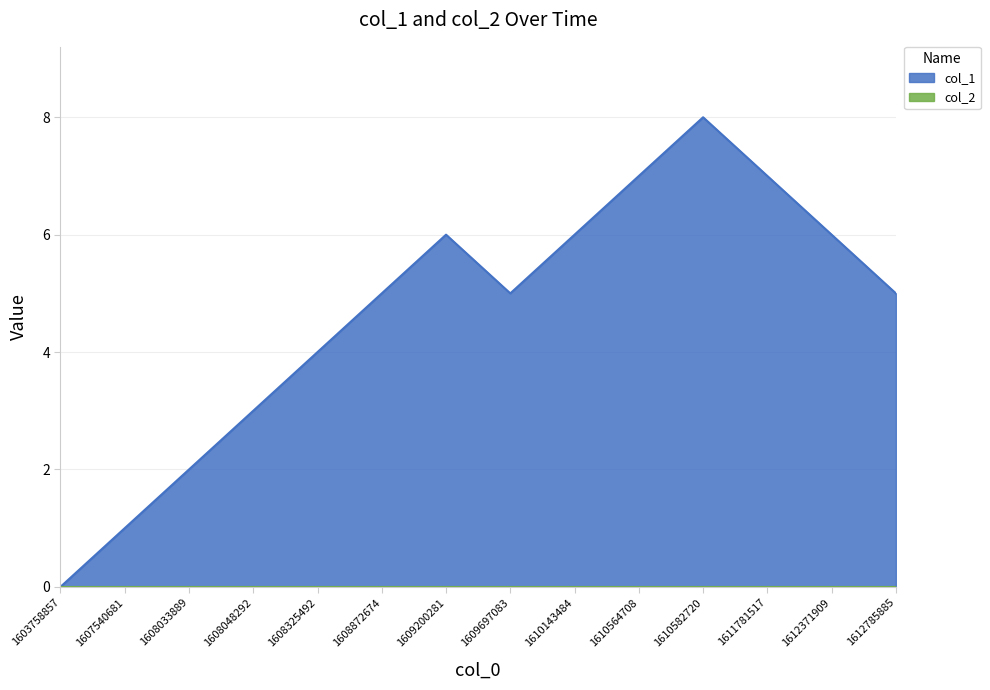

At which label is the value closest to 4?

1608325492